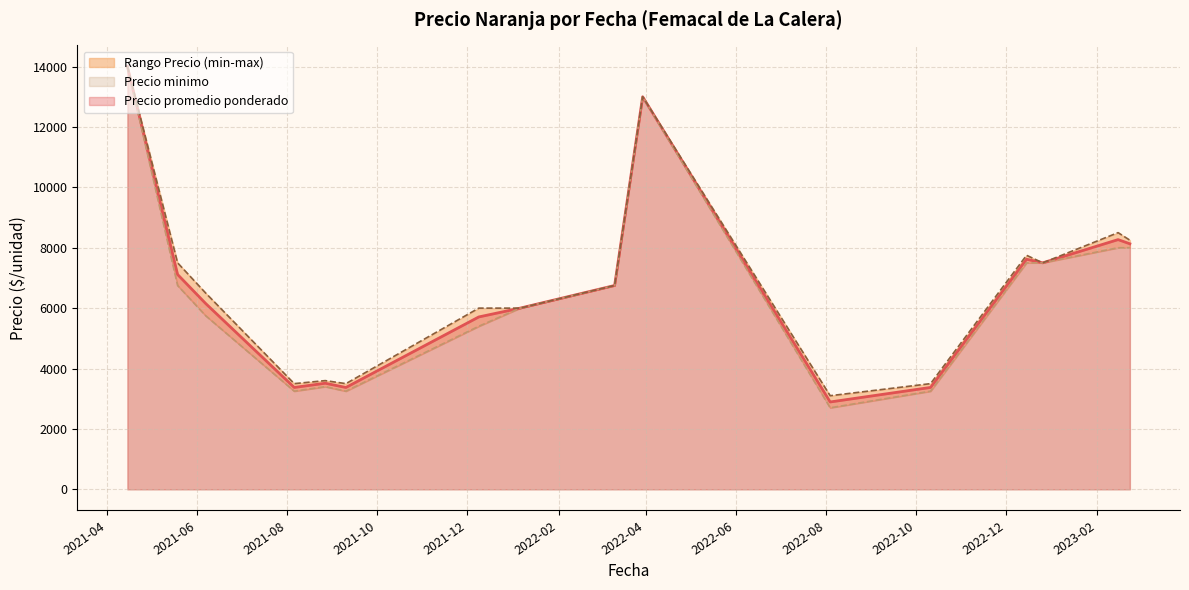

True or false: Precio maximo and Precio promedio ponderado intersect in this chart.

False